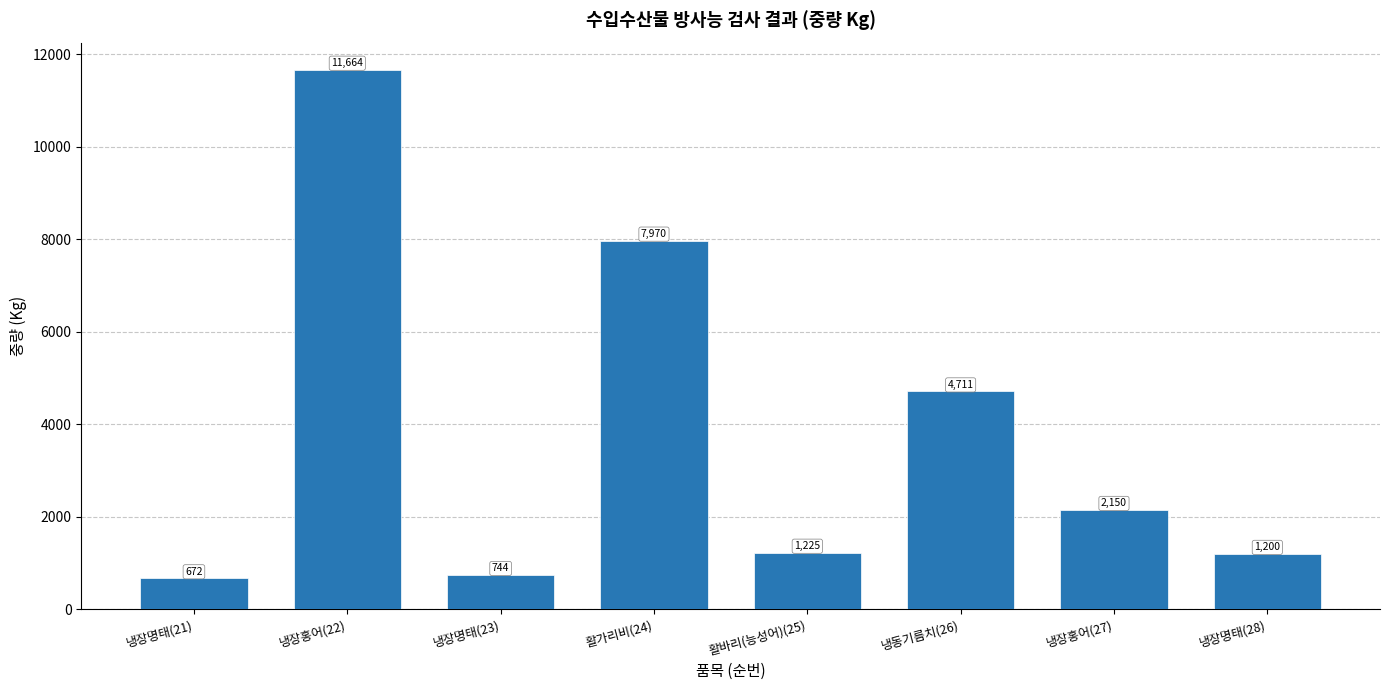

What is the maximum value shown in the chart?

11664